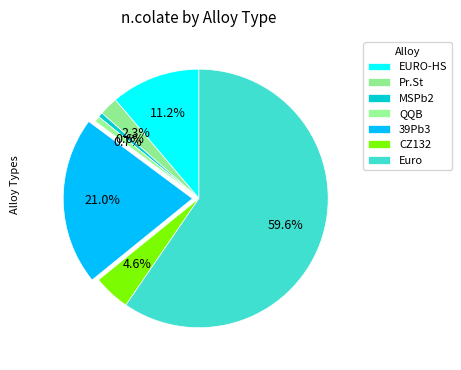

To the nearest percent, what is the difference between the largest and smallest slice percentages?

59%